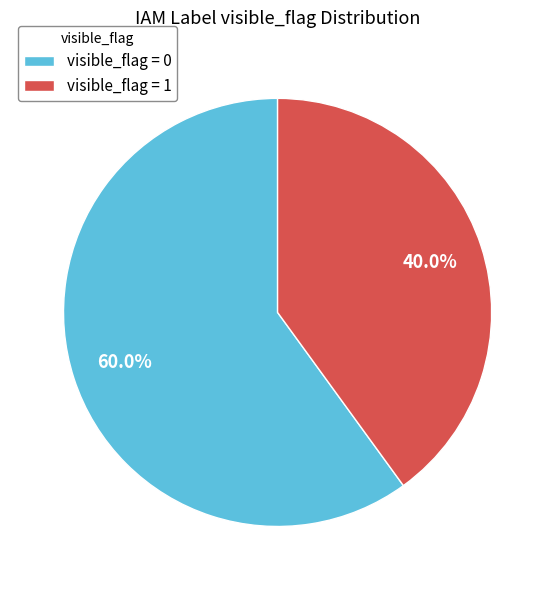

To the nearest percent, what is the difference between the largest and smallest slice percentages?

20%